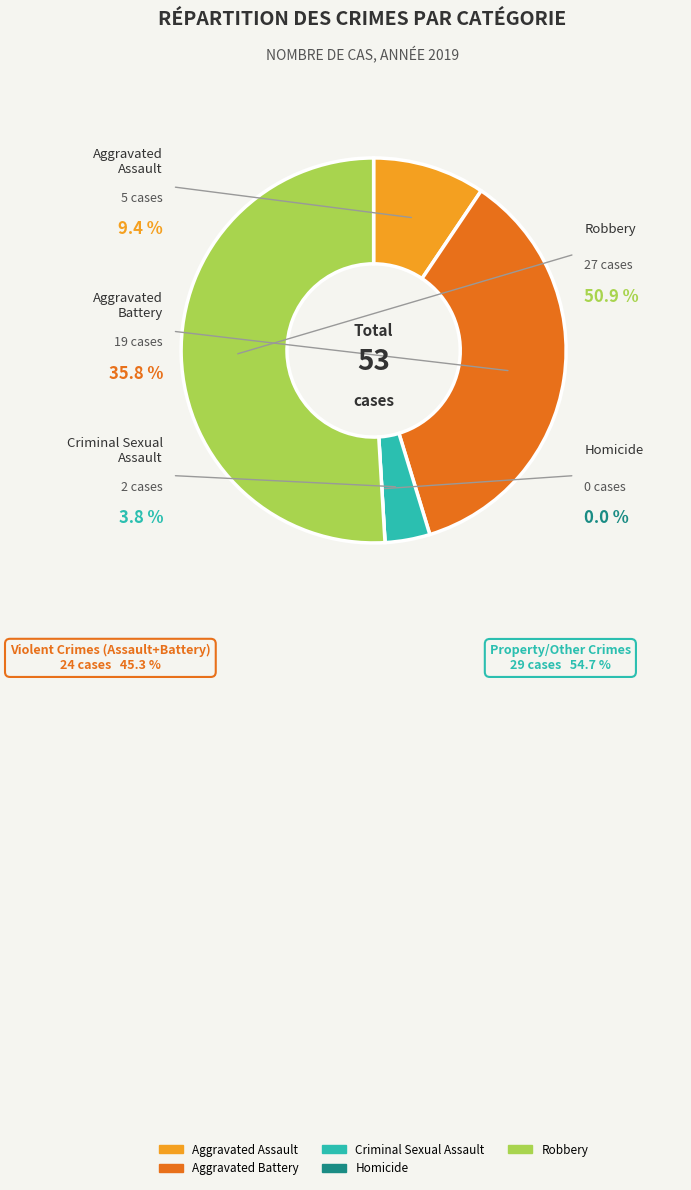

What percentage do Homicide and Aggravated Assault together represent?

9.4%